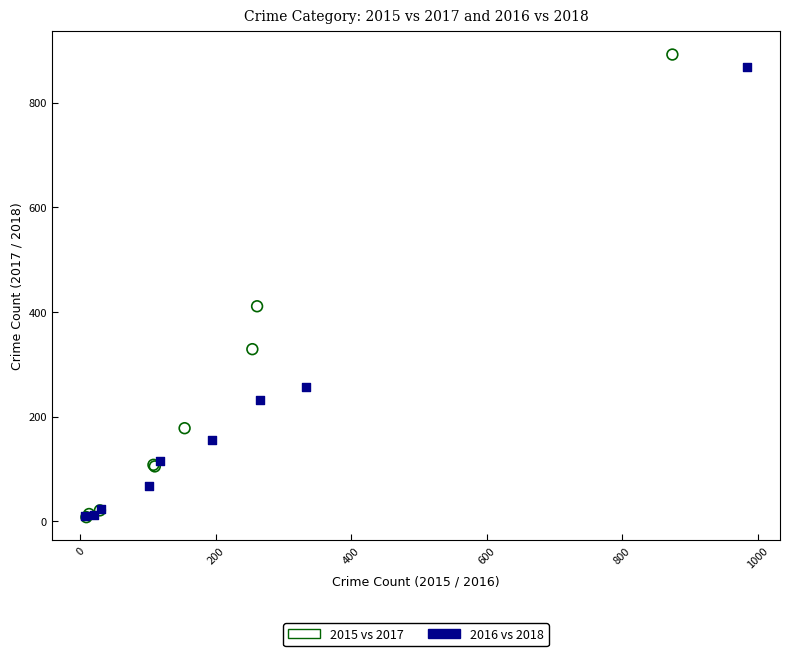

Which series has the largest Y range (max minus min)?

2015 vs 2017